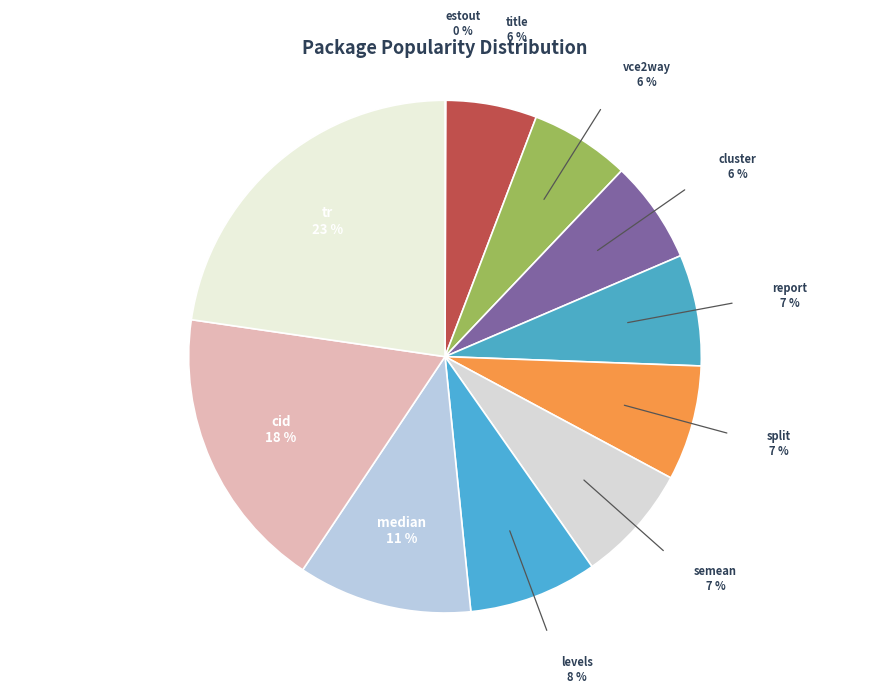

What is the largest slice in the pie chart?

tr